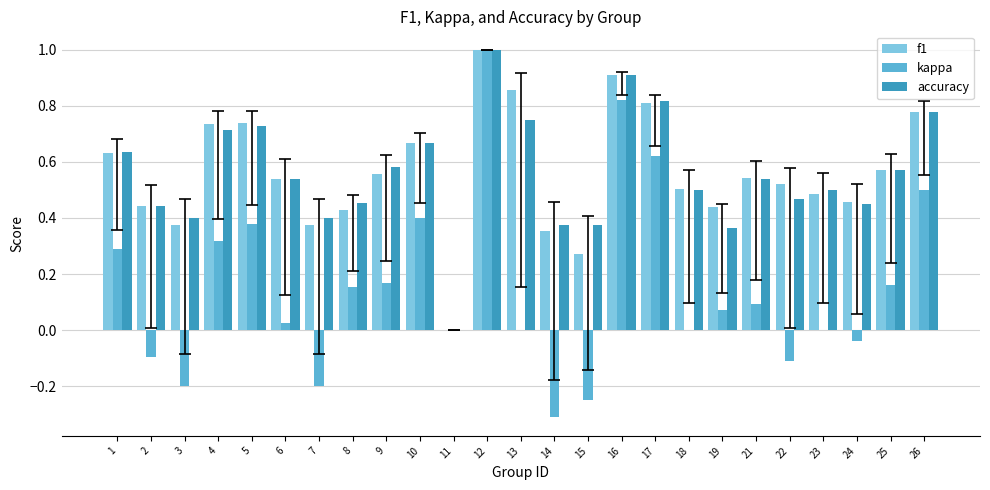

What is the greatest value displayed?

1.0